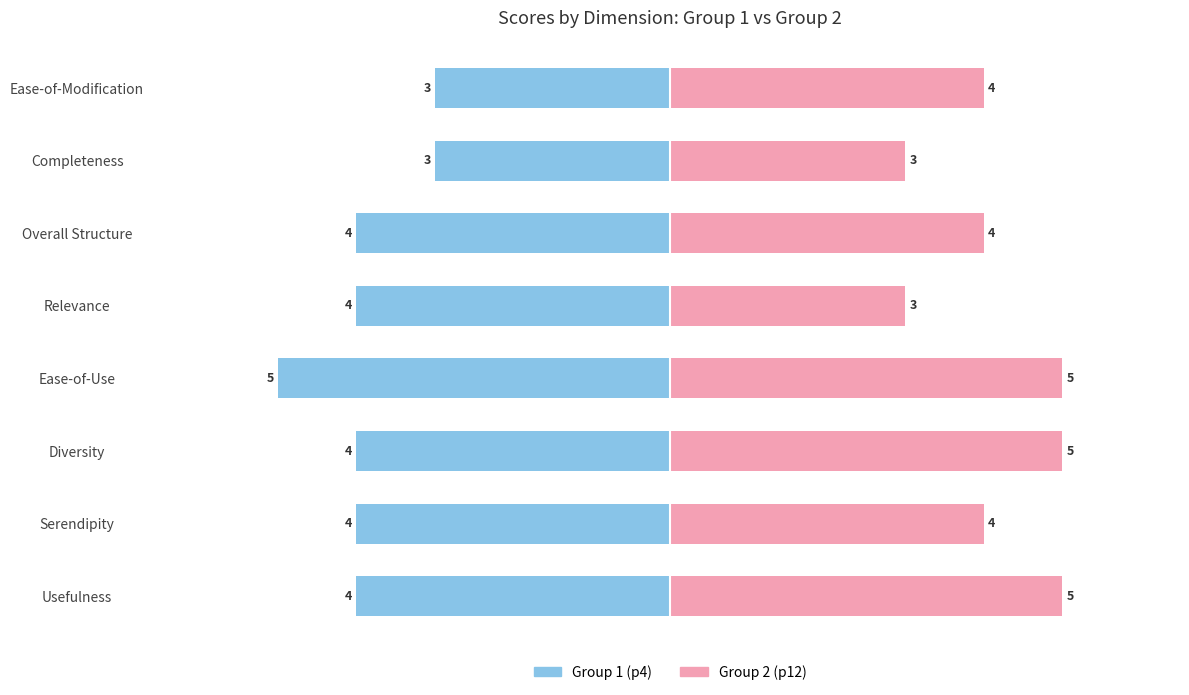

What position from the right is Completeness?

2